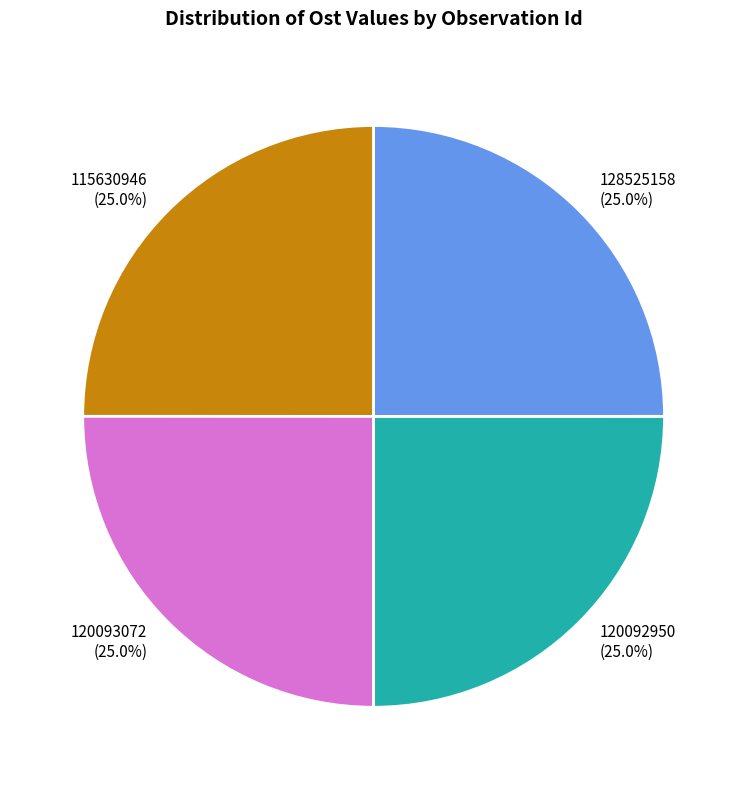

True or false: 115630946 accounts for 12% of the total.

False